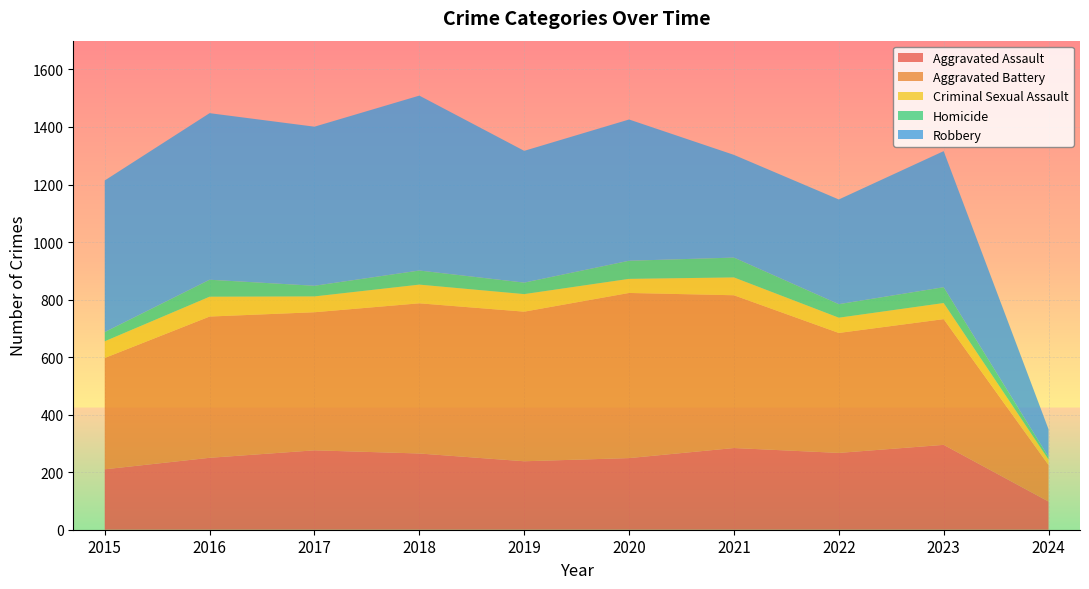

Reading left to right, what are all the values shown in this chart?

Aggravated Assault: 210	250	276	265	238	249	284	267	295	98
Aggravated Battery: 387	491	480	522	520	574	531	417	437	127
Criminal Sexual Assault: 58	69	55	65	61	49	62	53	56	19
Homicide: 32	59	37	49	40	63	69	47	55	9
Robbery: 527	579	553	608	458	491	357	364	473	96